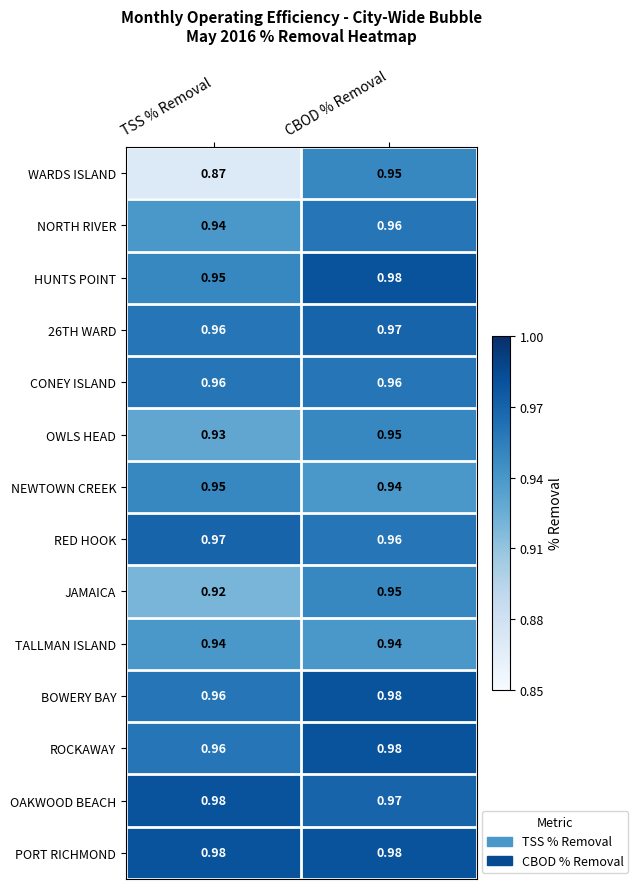

At which category is the sum across all series the highest?

CBOD % Removal